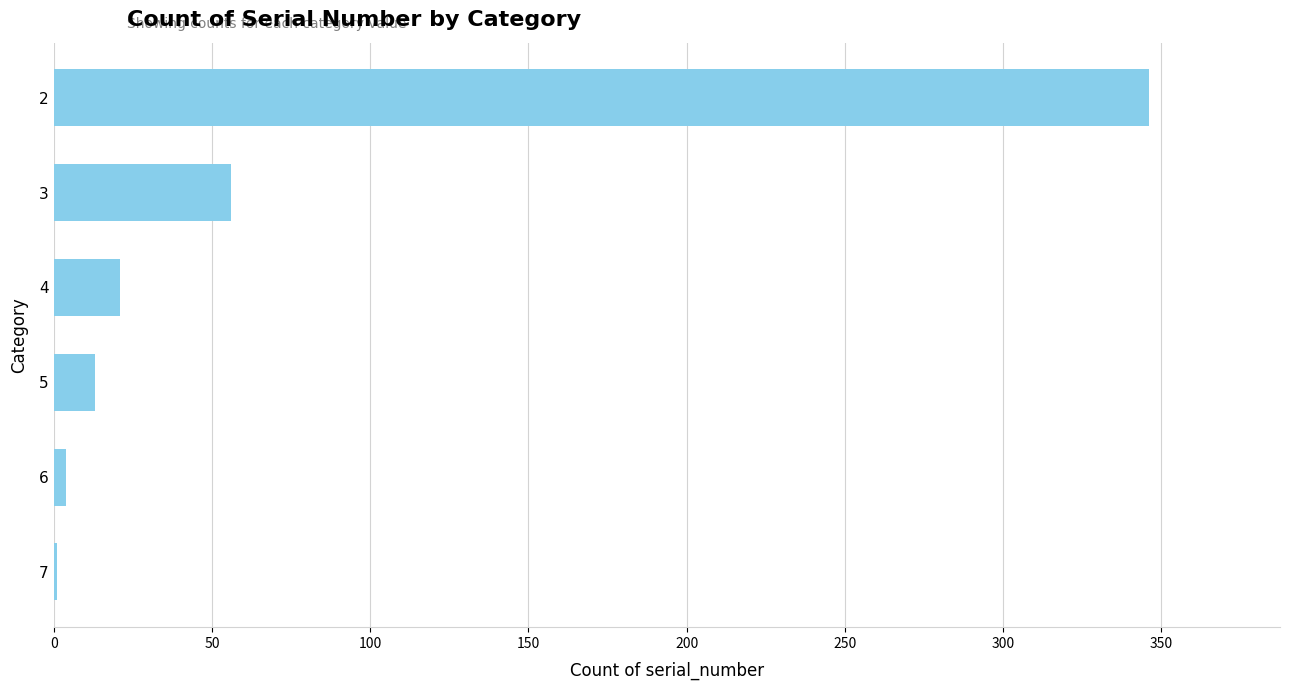

Which label corresponds to the largest value in the chart?

2